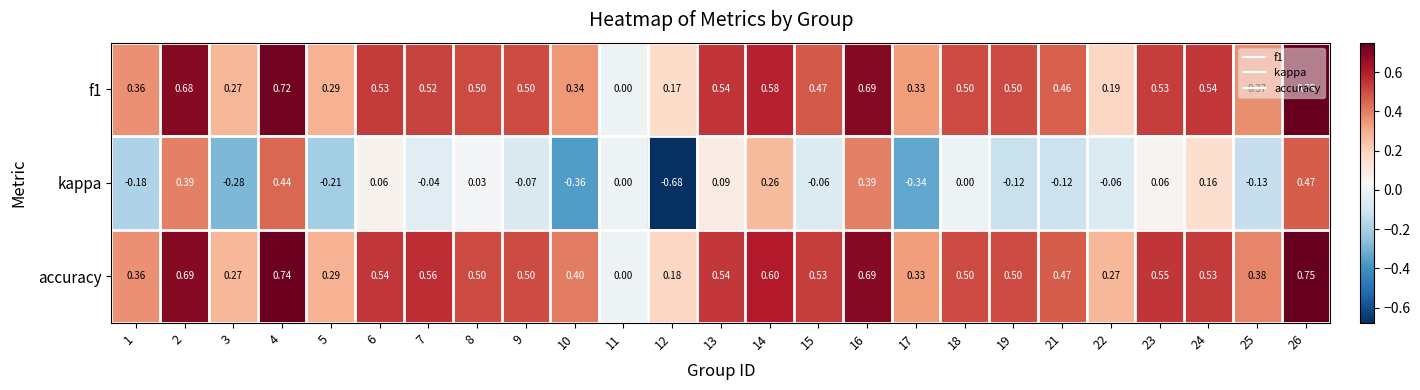

Is the value of f1 at 25 greater than the value of accuracy at 4?

No